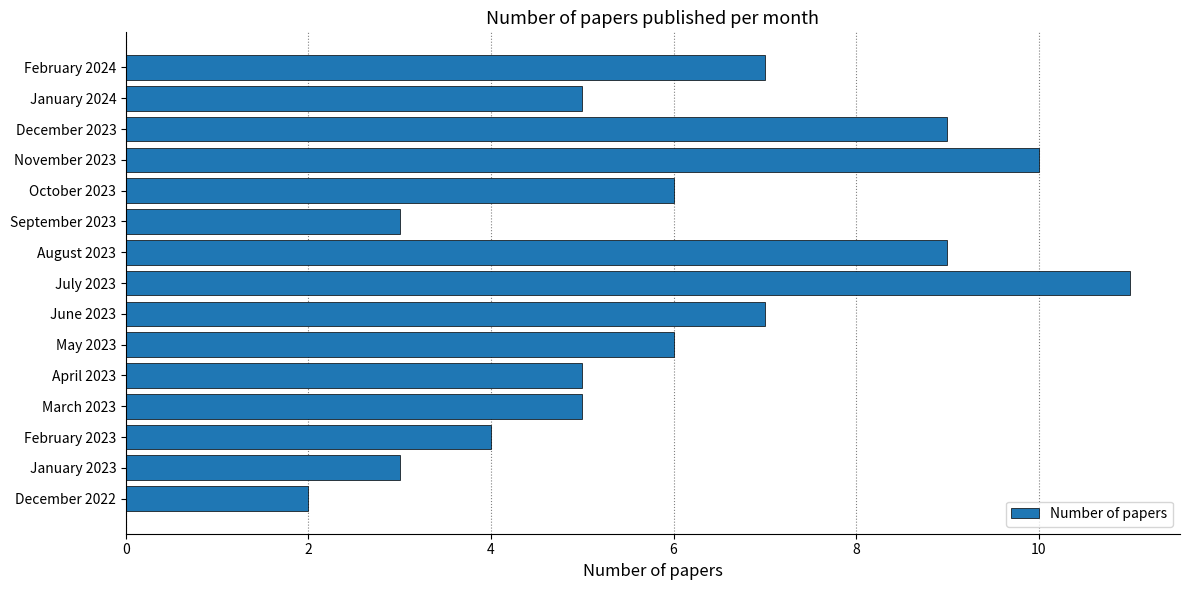

What is the difference between the maximum and second lowest values?

8